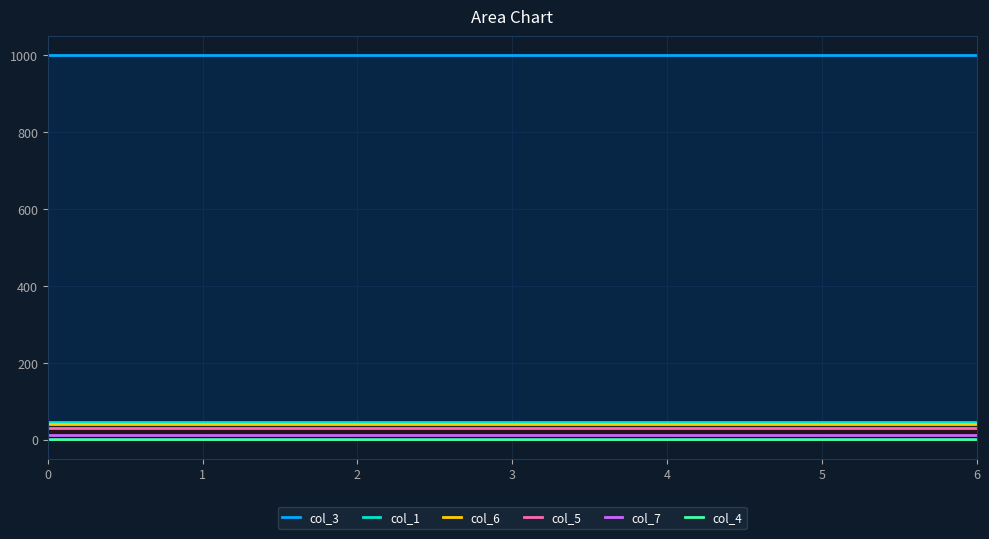

Is the value of col_6 at 5 greater than the value of col_3 at 6?

No